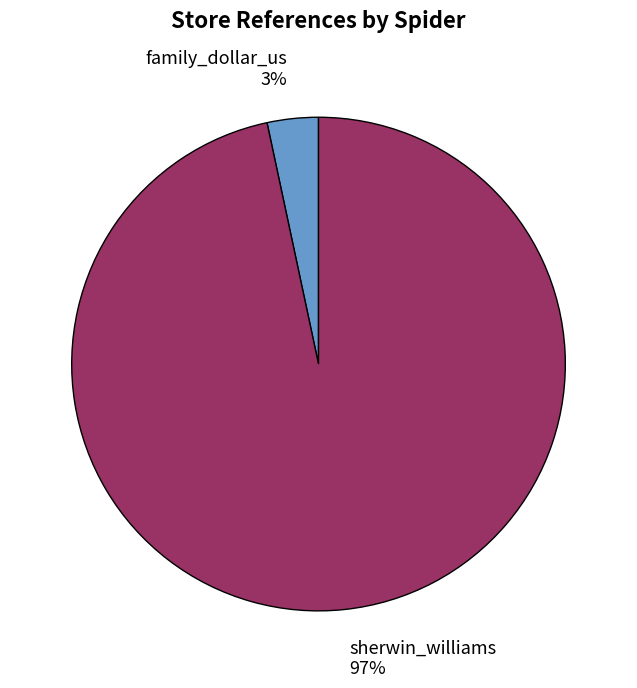

How many segments does this pie chart have?

2